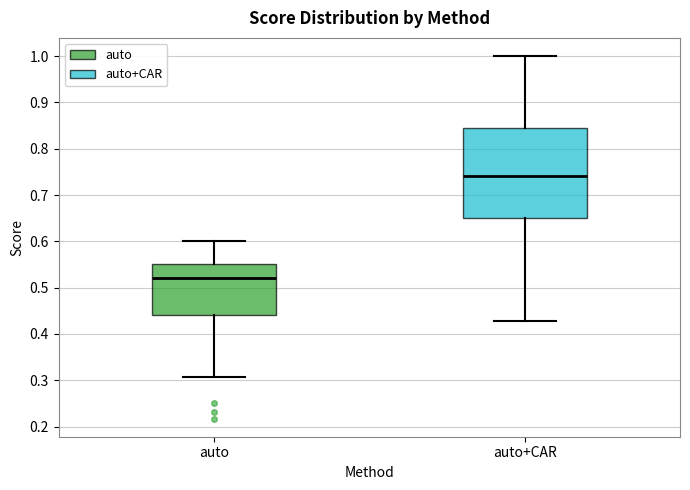

Which box has the highest median line?

auto+CAR